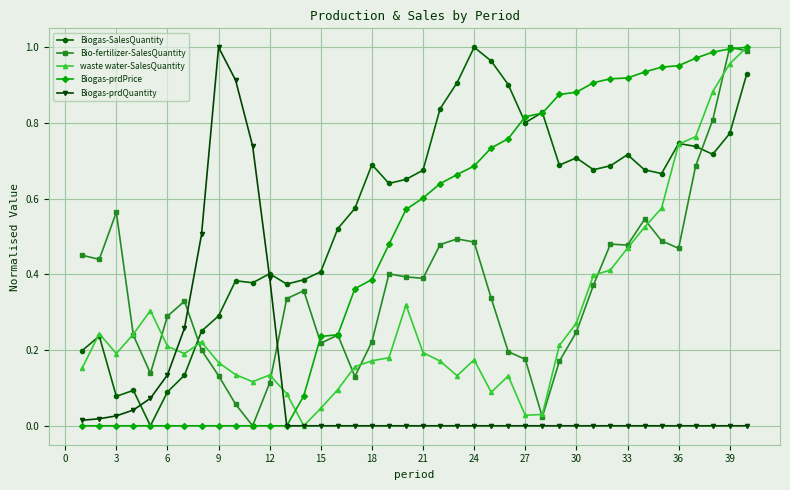

Which series ends up on top after the final intersection of Bio-fertilizer-SalesQuantity and Biogas-prdQuantity?

Bio-fertilizer-SalesQuantity